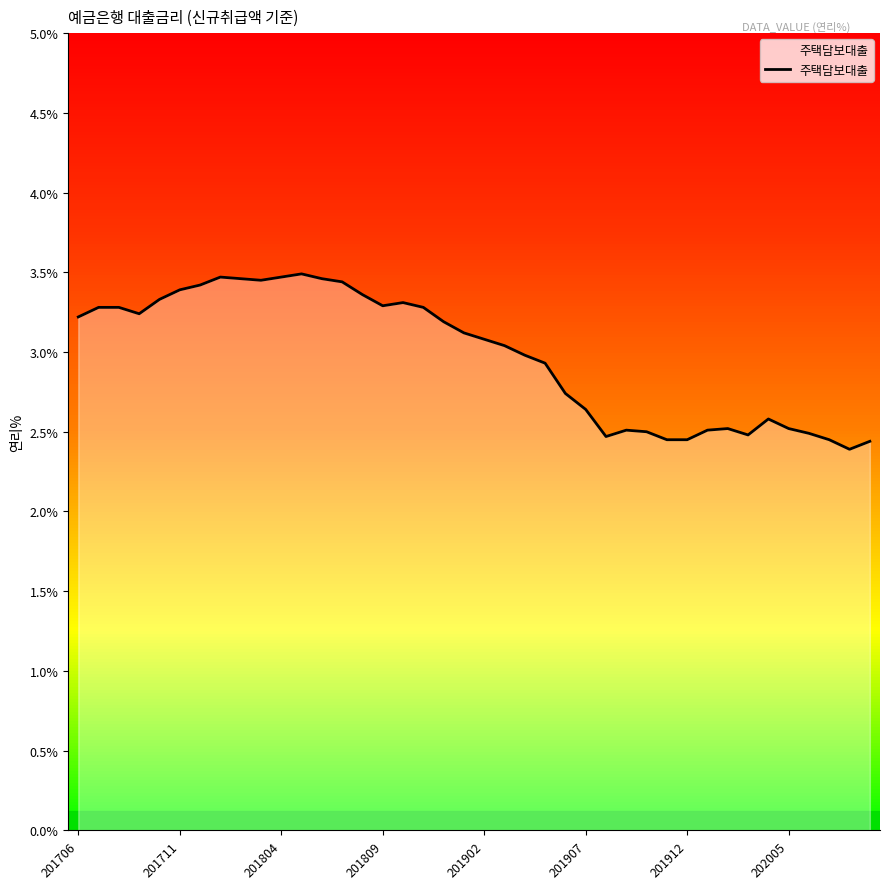

What is the sum of all values?

119.1